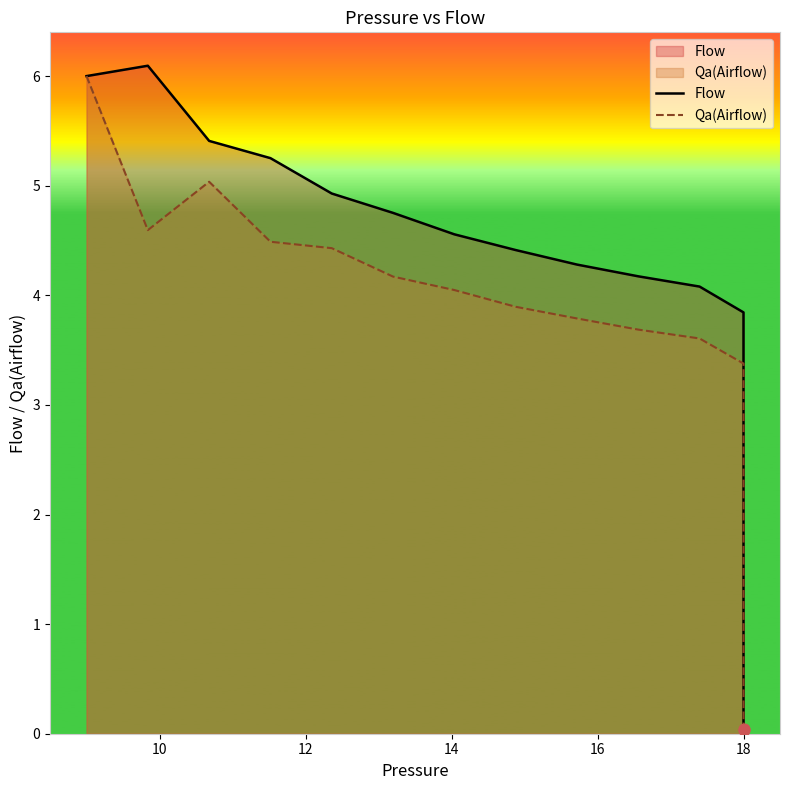

Which series has the largest total across all categories?

Flow